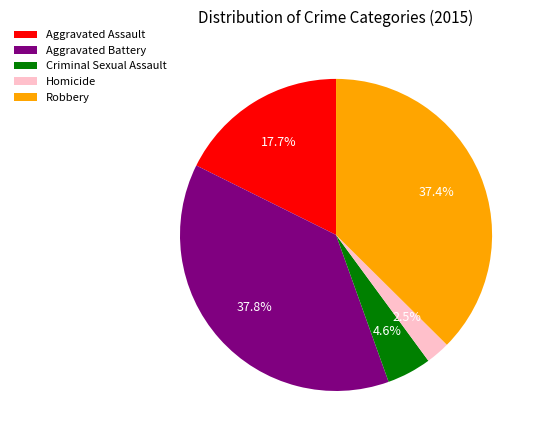

Does Aggravated Assault represent more than half of the total?

No